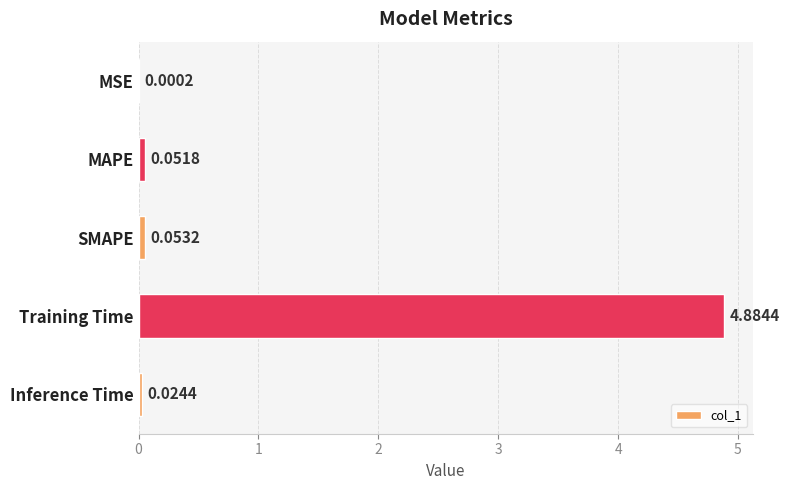

Between MAPE and MSE, which is larger?

MAPE